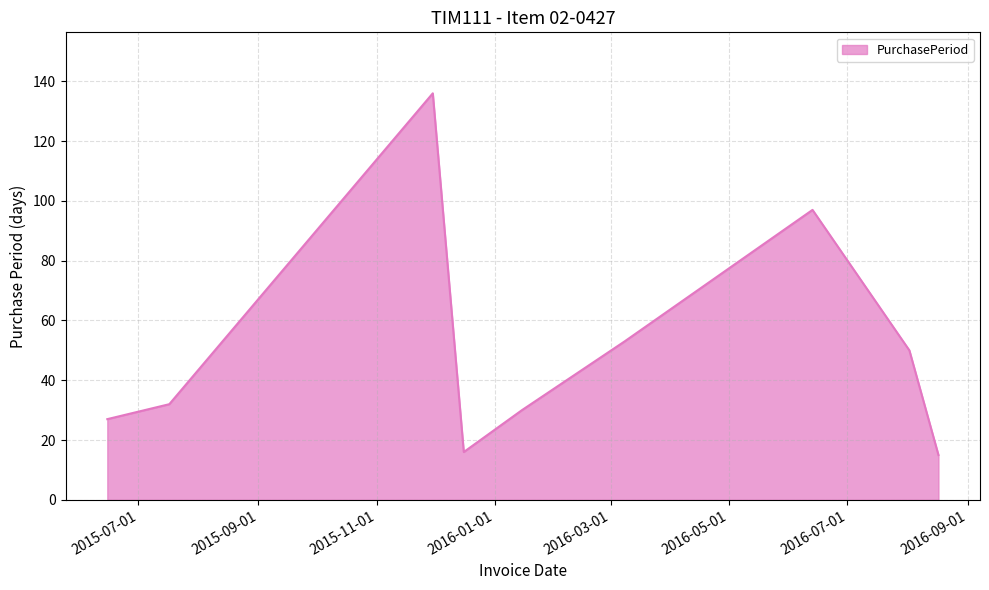

What is the difference between the maximum and minimum values?

121